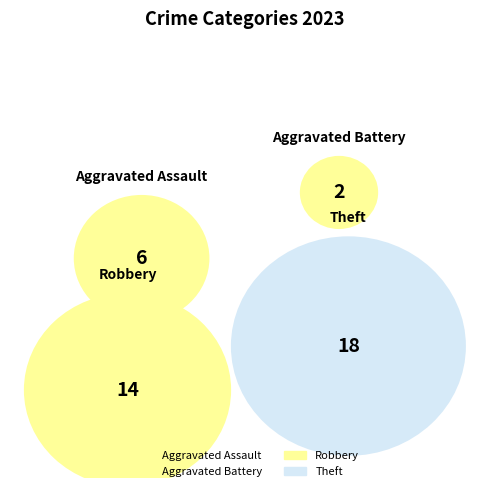

Is the sum of Theft and Aggravated Assault greater than half?

Yes